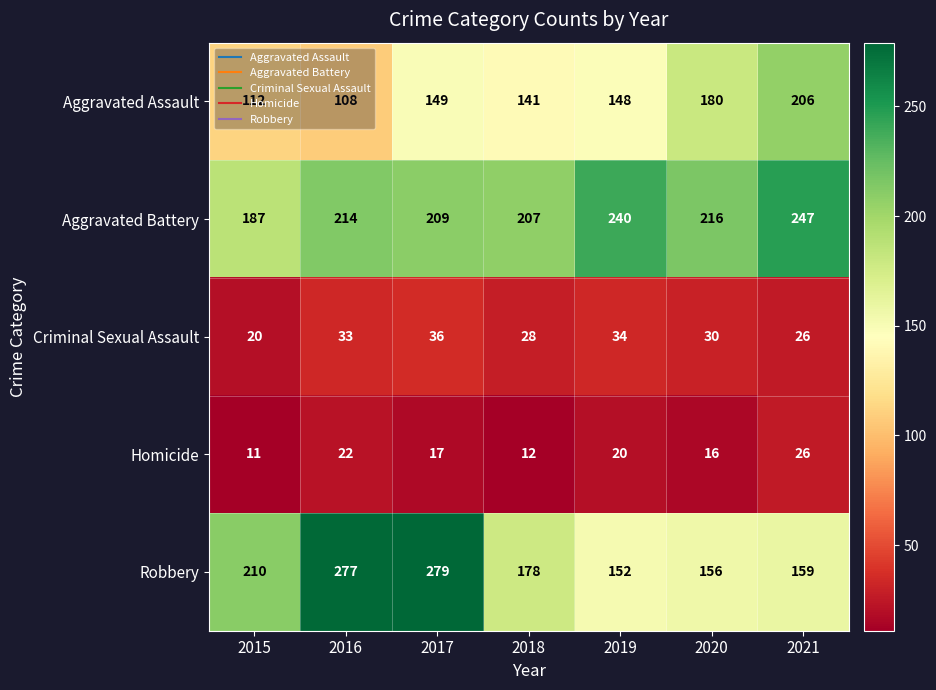

At which label is Homicide closest to 18?

2017